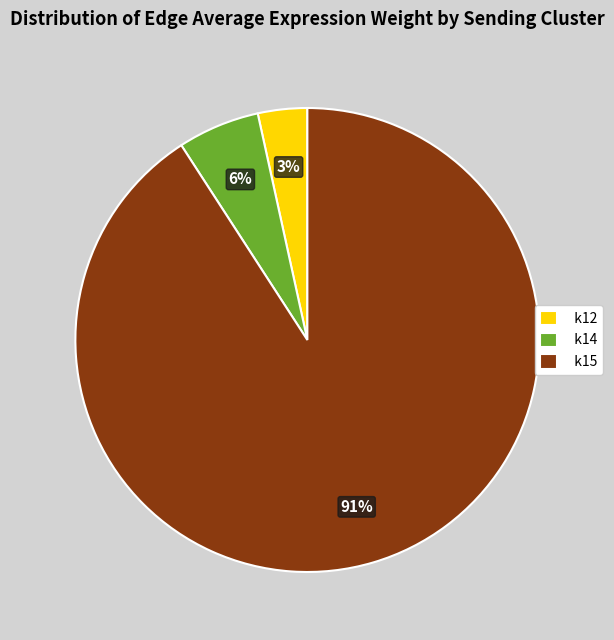

Count the number of slices in the pie.

3